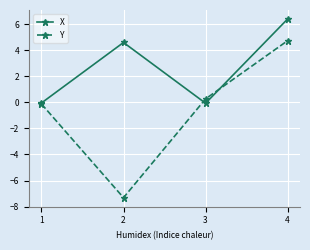

What is the difference between the Y values at 2 and 4?

12.0